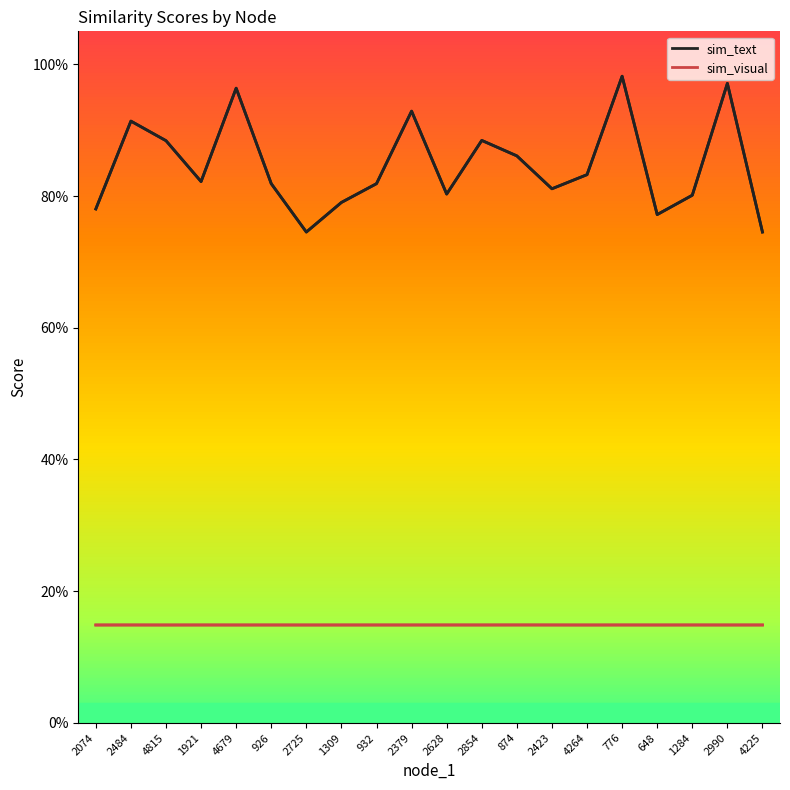

True or false: sim_visual has more than 0 points higher than both neighbors.

True